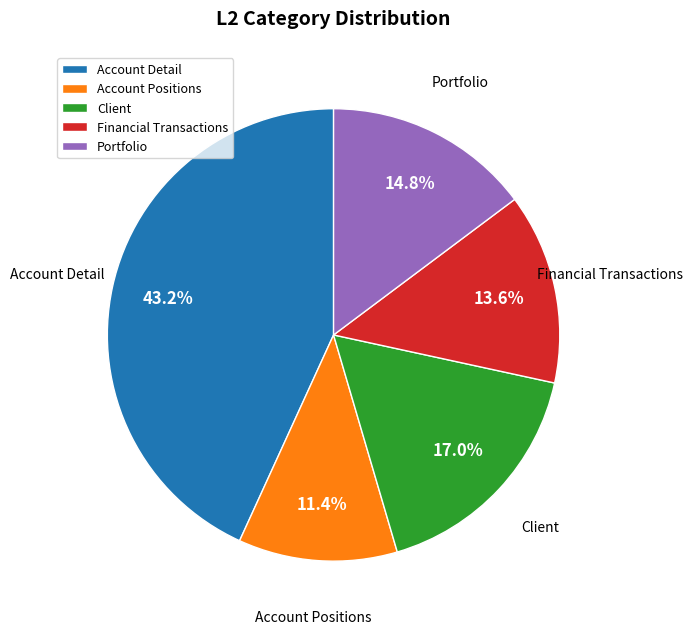

Which has a higher value, Portfolio or Account Detail?

Account Detail